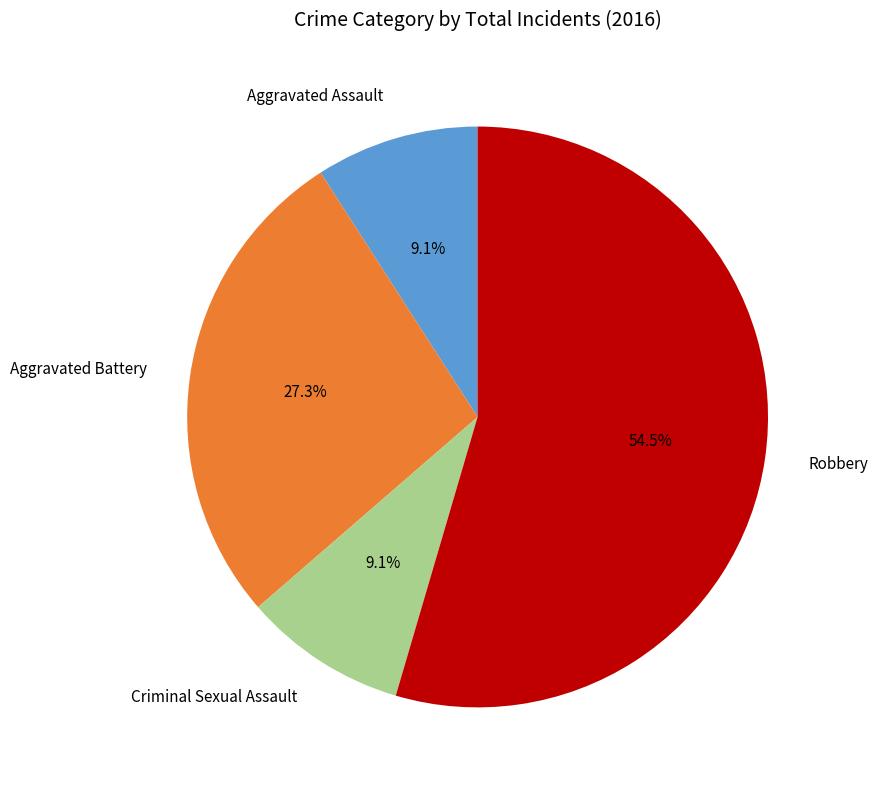

To the nearest percent, what percentage of the pie is Aggravated Battery?

27%